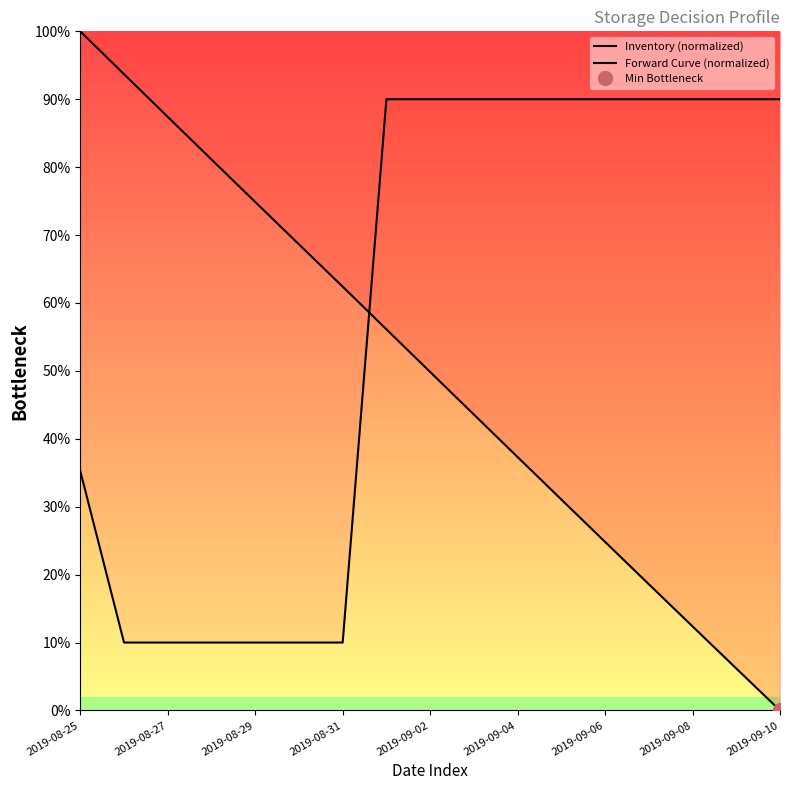

Where does the Inventory (normalized) series first go above 49?

2019-08-25